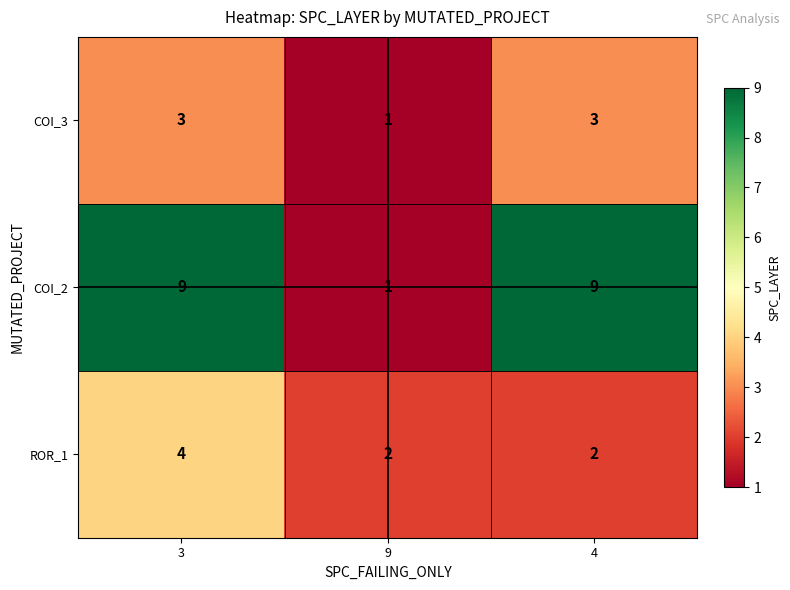

Is it true that ROR_1 equals 4 at 3?

True